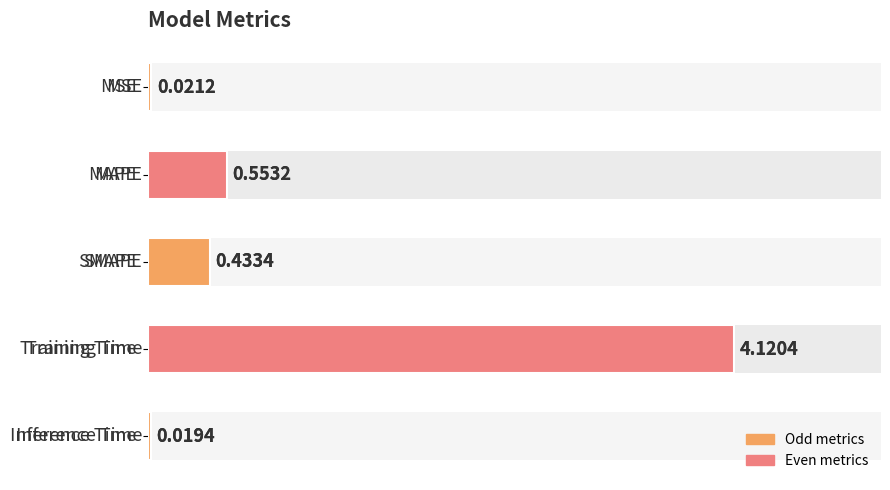

List the labels in order of value, smallest first.

4, 0, 2, 1, 3